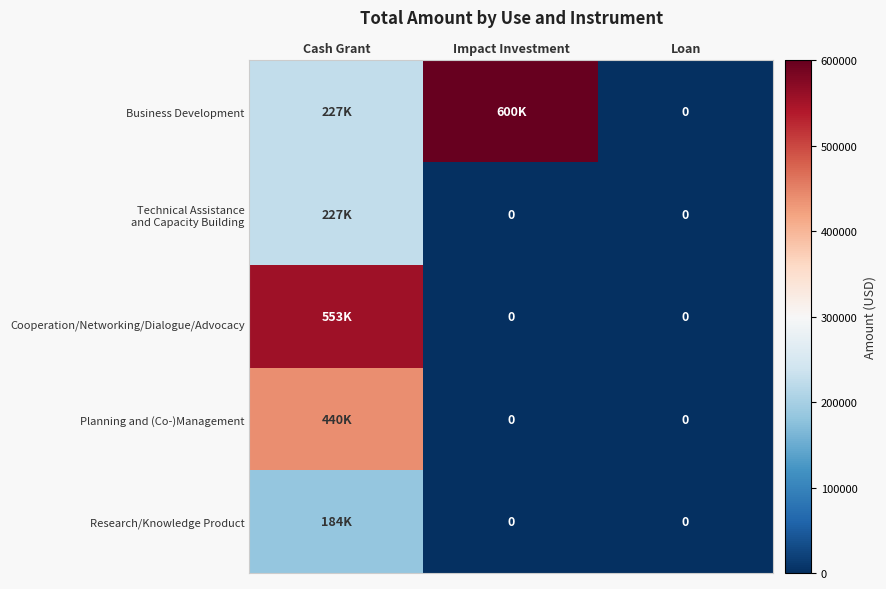

At which category does the chart reach its peak across all series?

Impact Investment